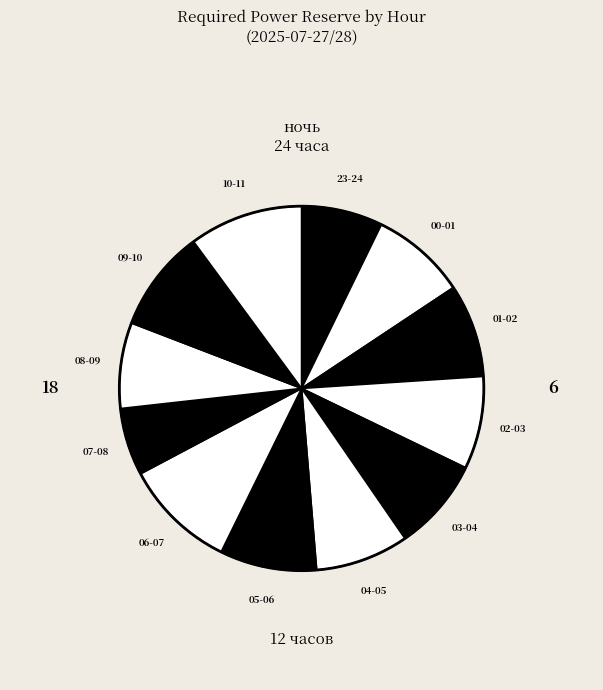

How many slices are in this pie chart?

12